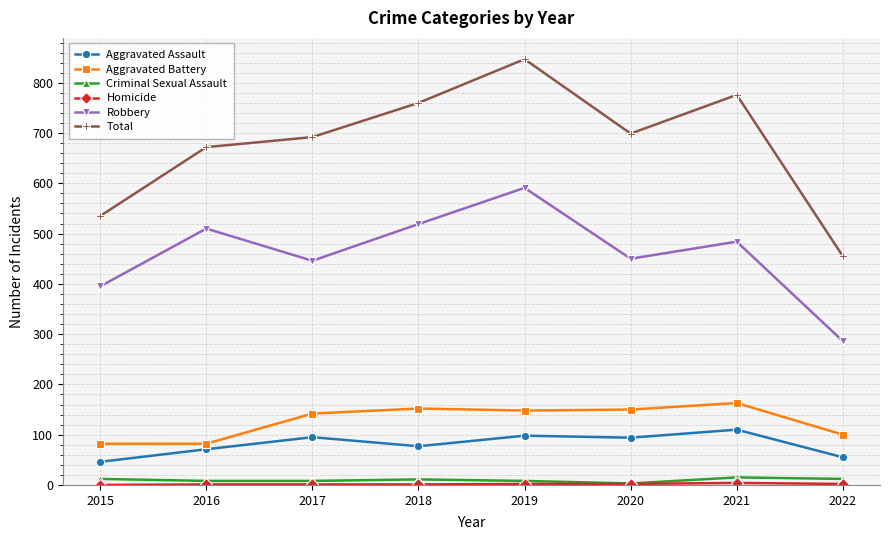

At how many categories does at least one series exceed 604?

6